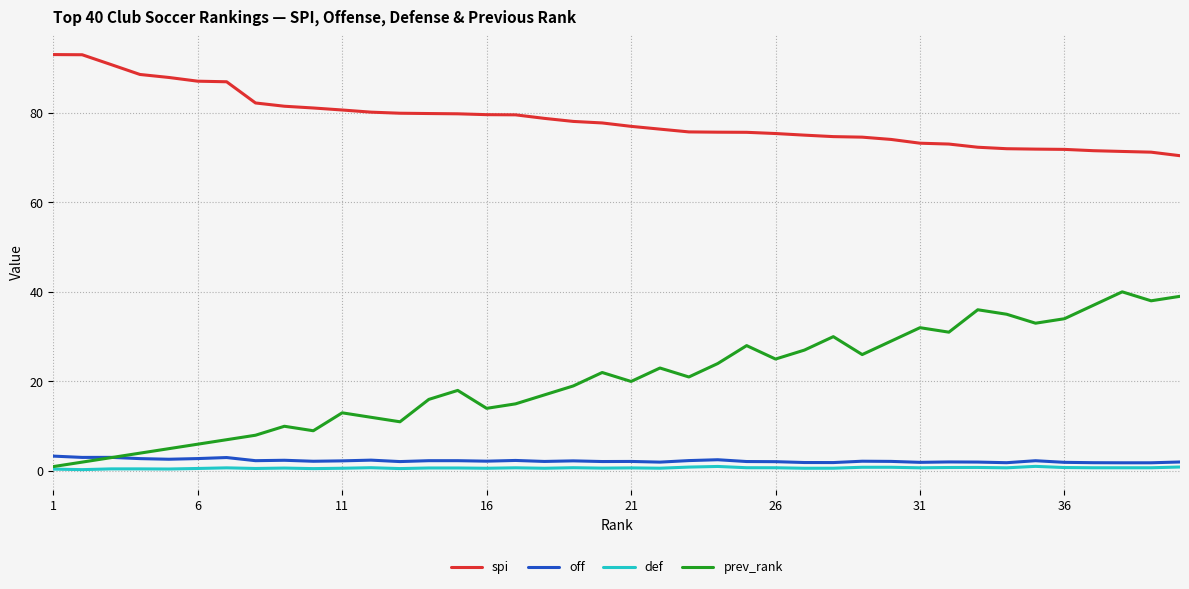

Which series has the largest range (max minus min)?

prev_rank